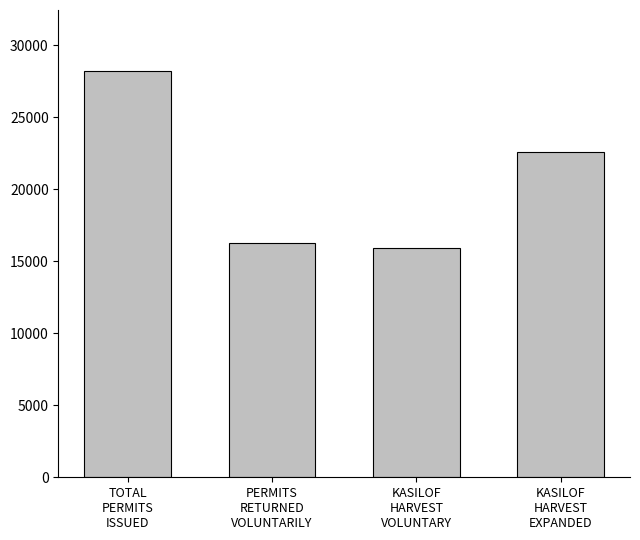

Approximately how many times larger is the value at KASILOF
HARVEST
EXPANDED compared to TOTAL
PERMITS
ISSUED?

0.8